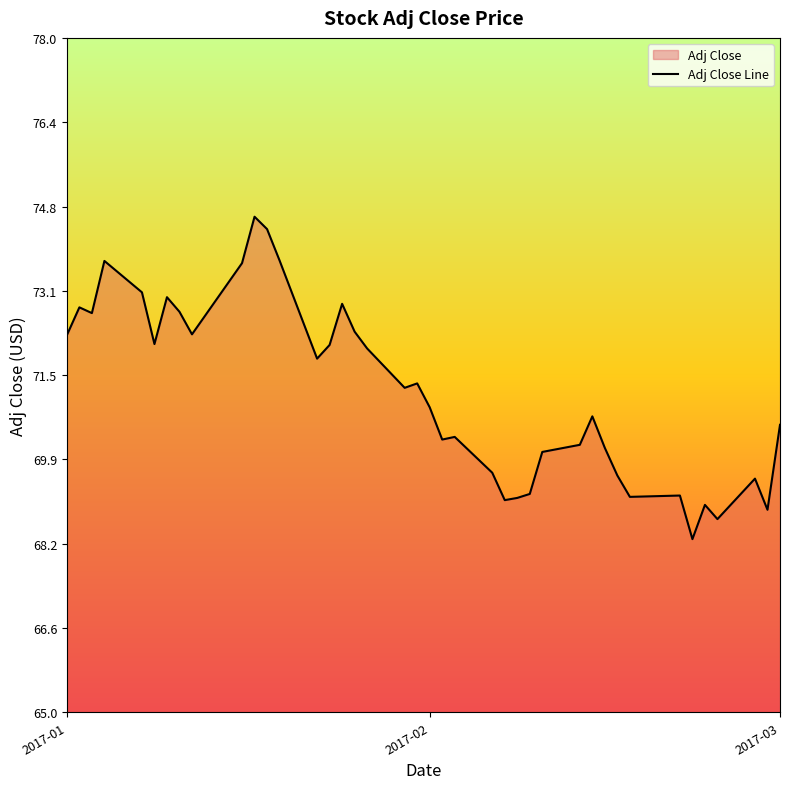

Is it true that the value at 32 is 69.2?

True